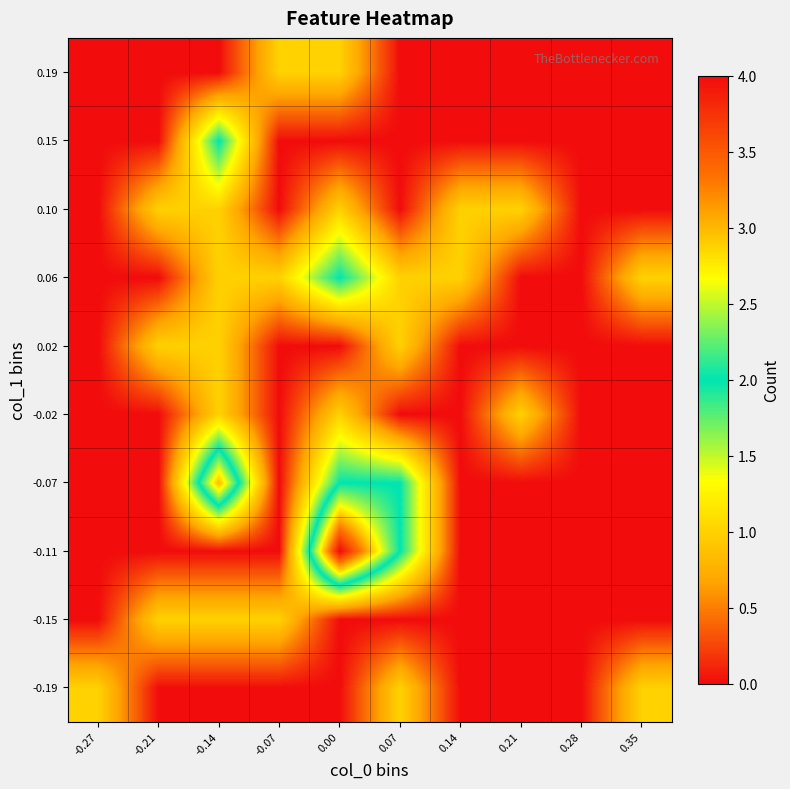

Which has a higher value, -0.14 or 0.00?

-0.14